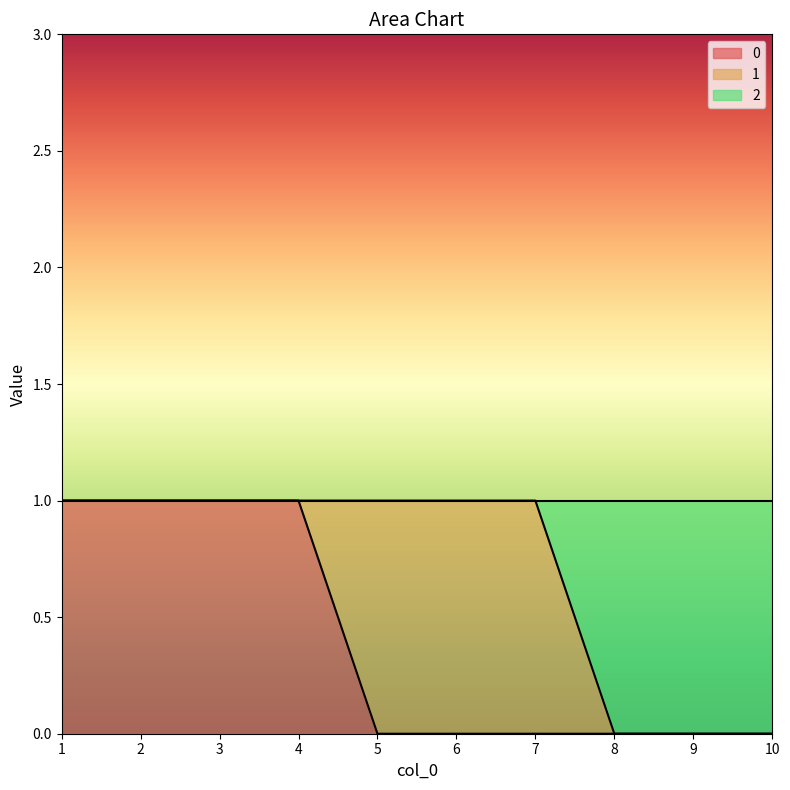

Is the value of 0 at 4 greater than the value of 2 at 7?

No